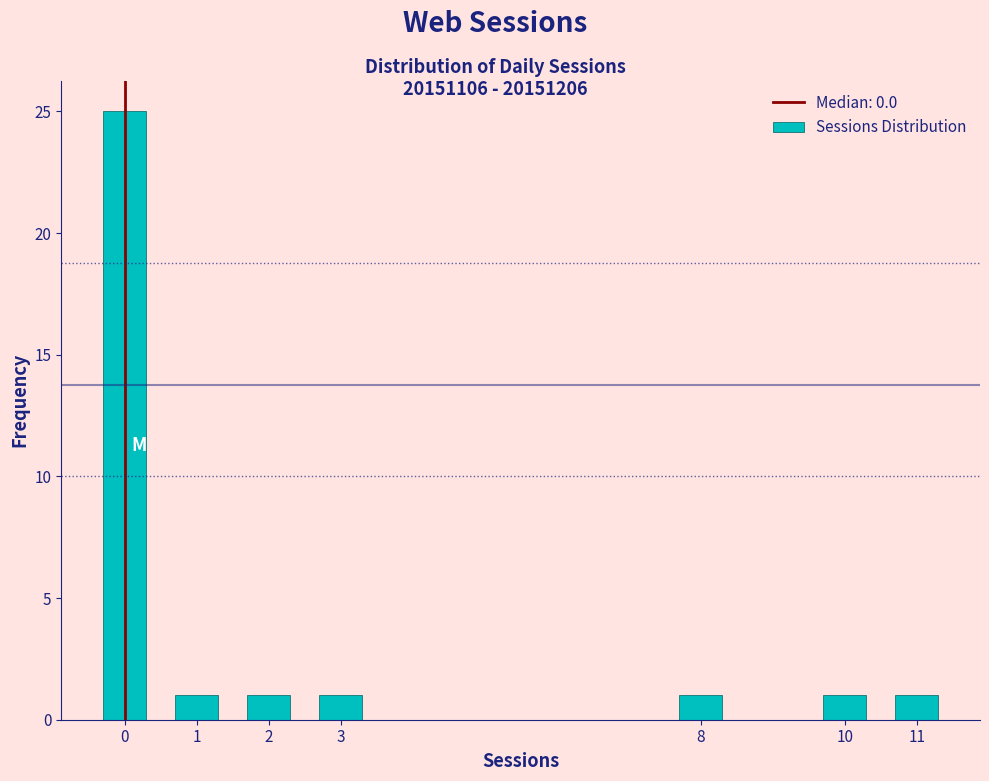

Reading left to right, list all the values displayed in this chart.

0=25	1=1	2=1	3=1	8=1	10=1	11=1